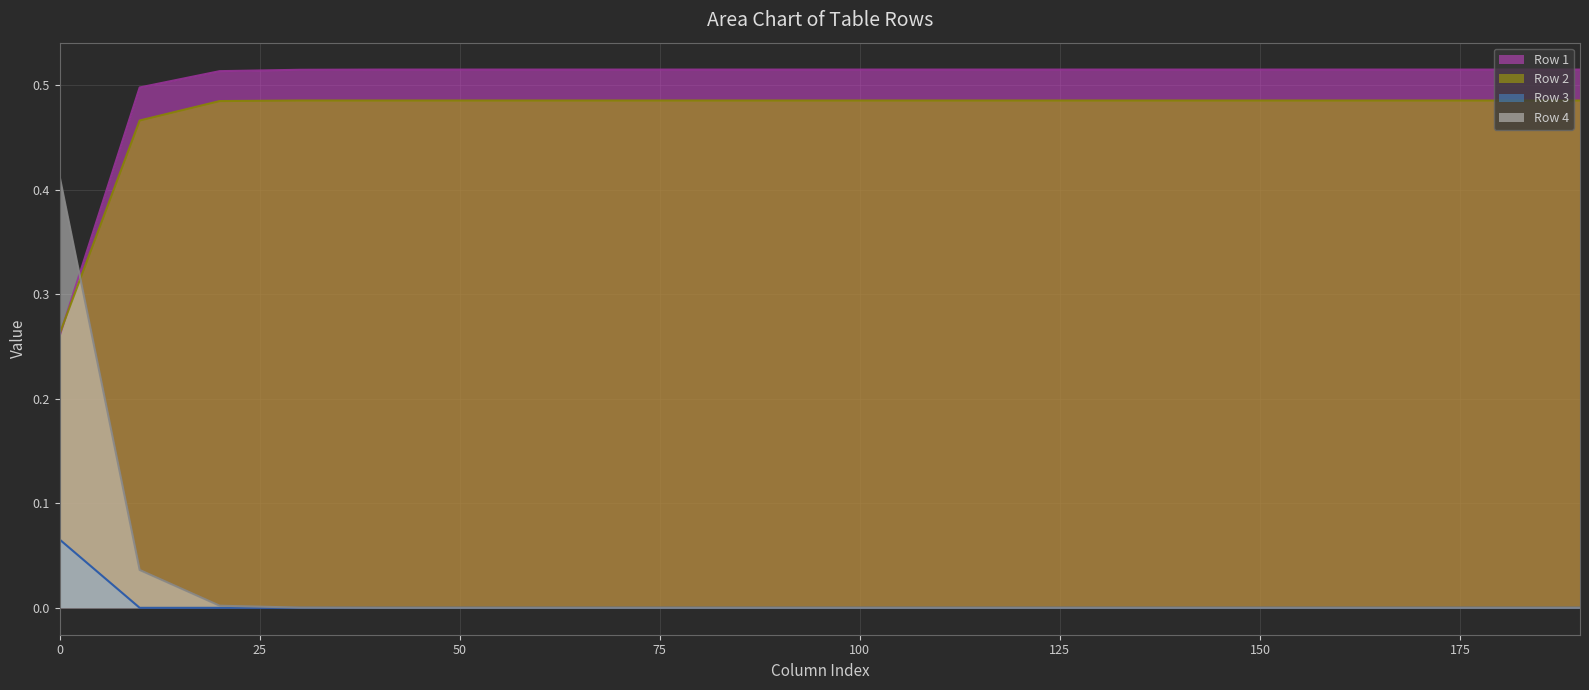

What is the difference between the highest and lowest values at 50?

0.5